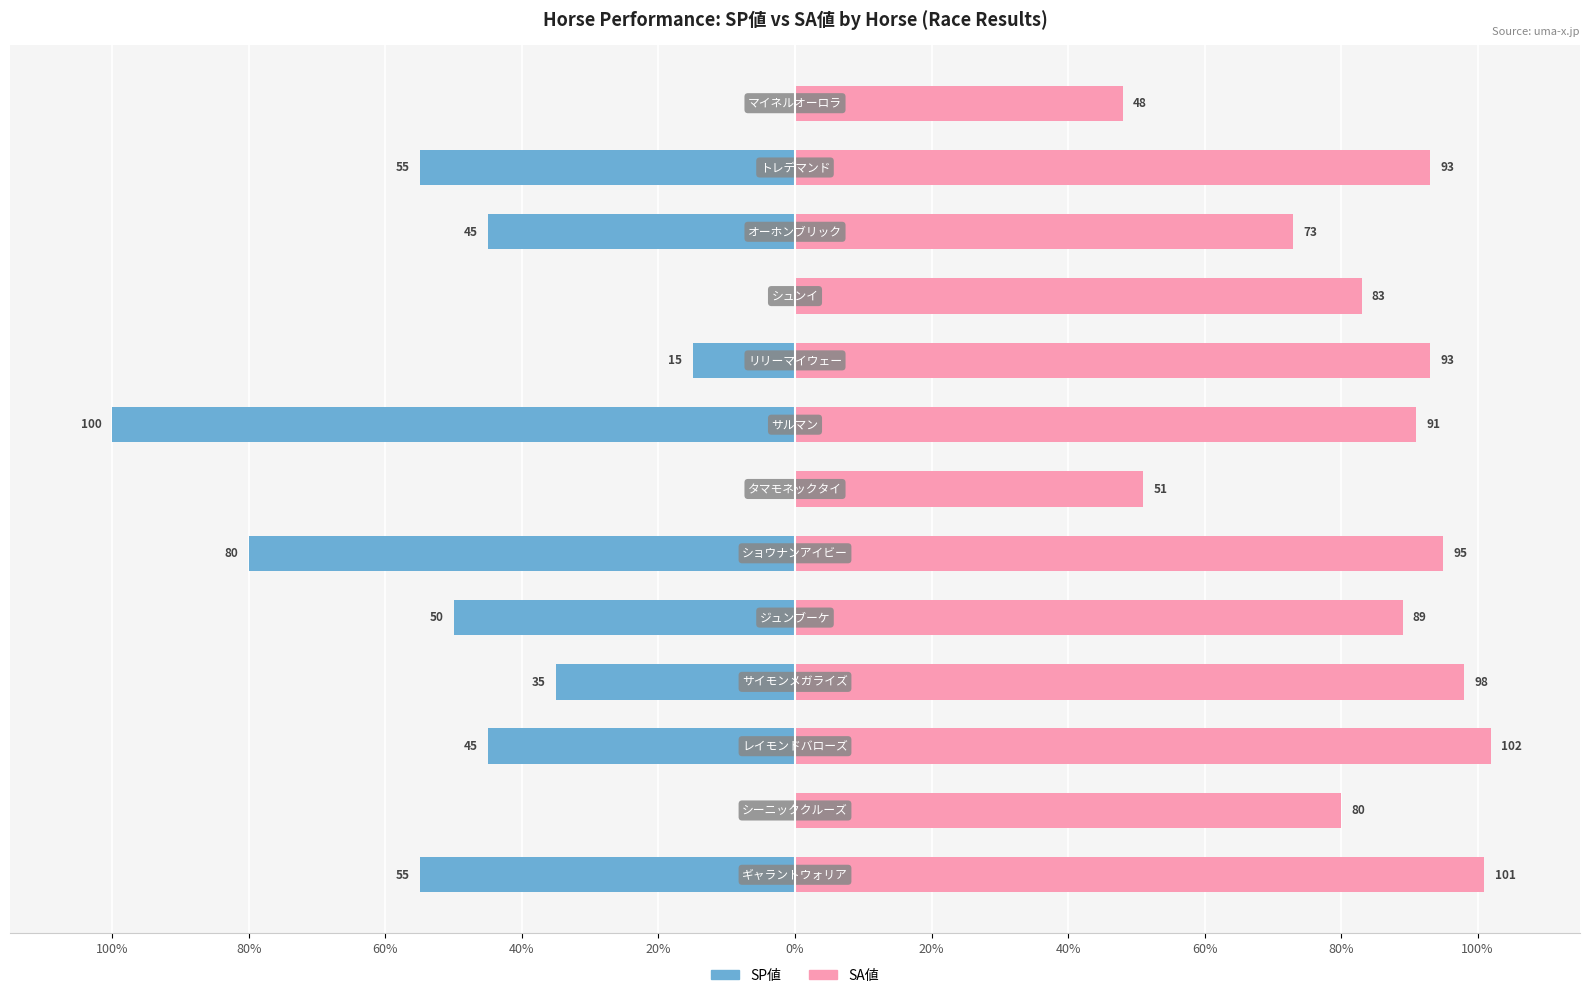

Which series has the largest range (max minus min)?

SP値